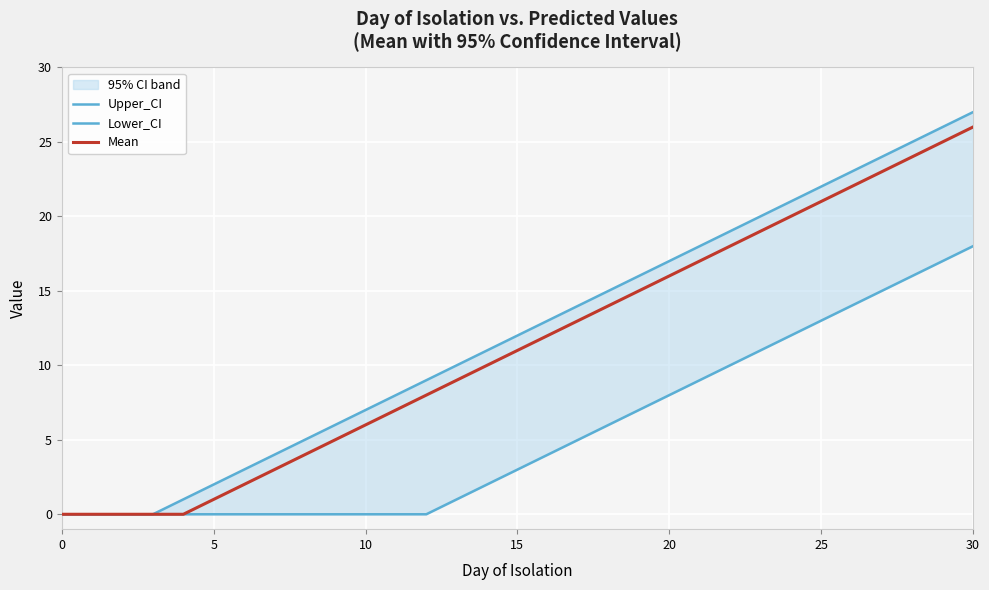

What is the difference between the maximum and minimum values in the Mean series?

26